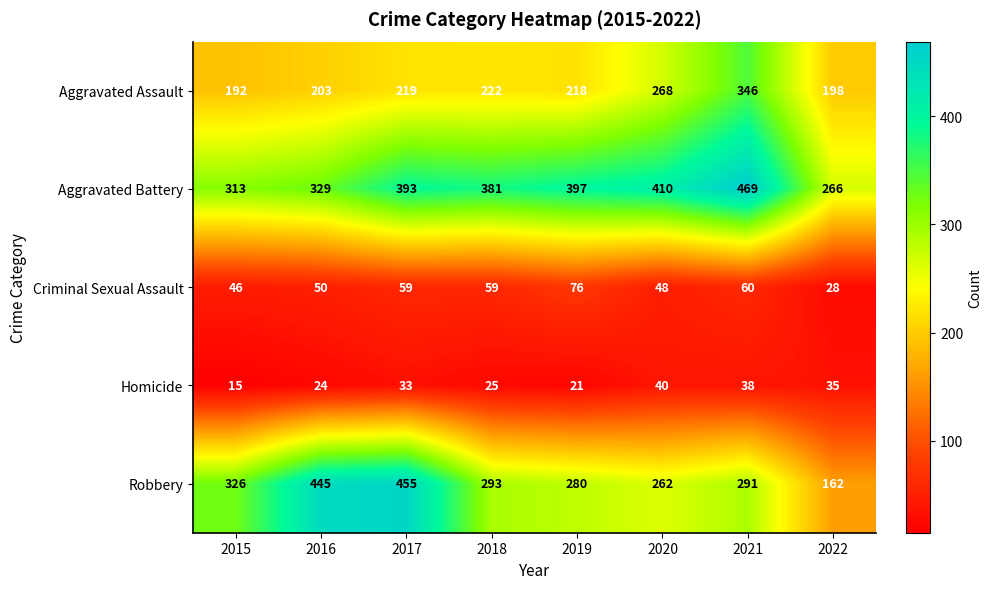

What is the maximum value shown in the chart?

469